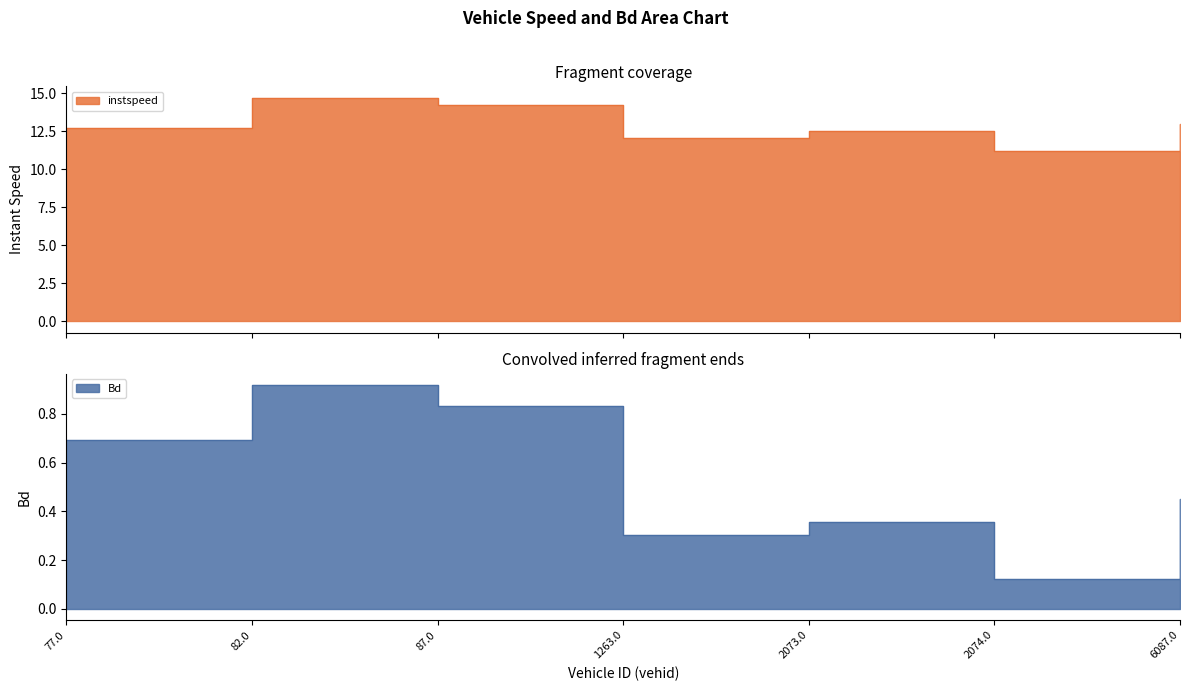

True or false: instspeed and Bd intersect in this chart.

False